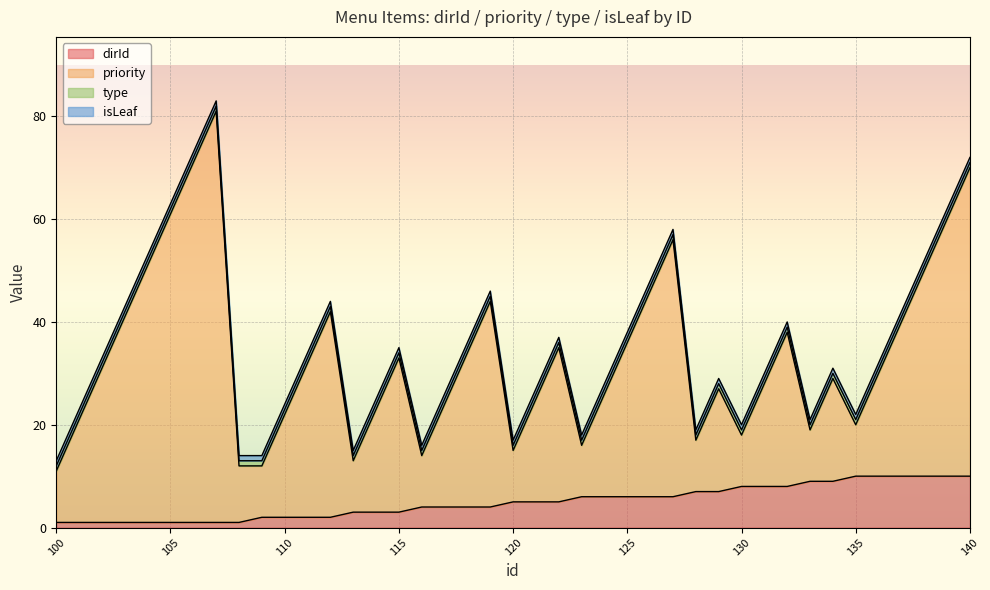

What is the lowest value of the dirId series?

1